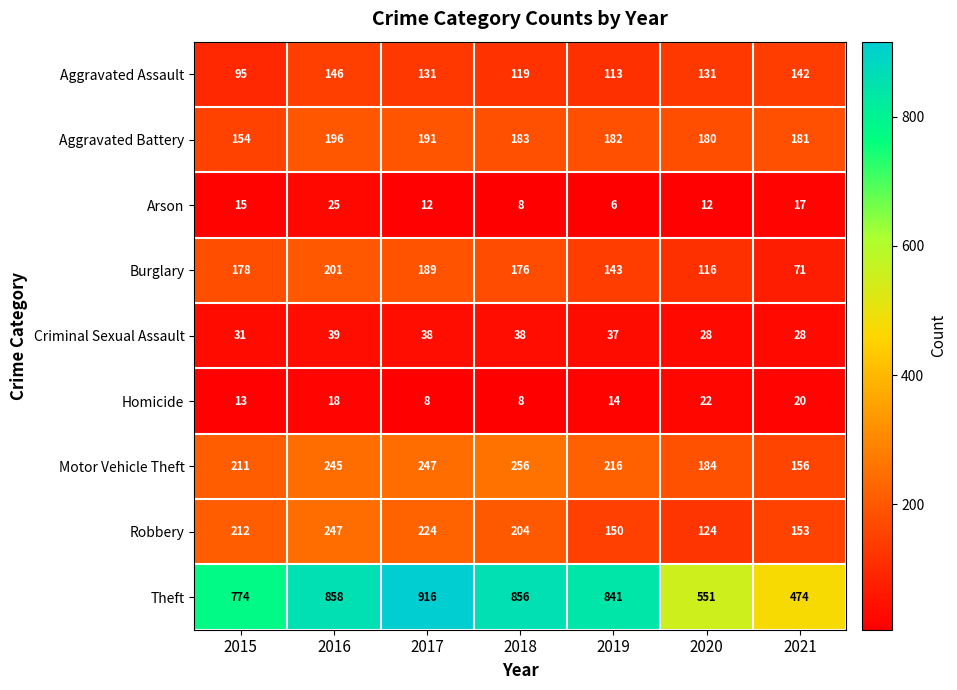

True or false: Motor Vehicle Theft has a value of 320 at 2015.

False